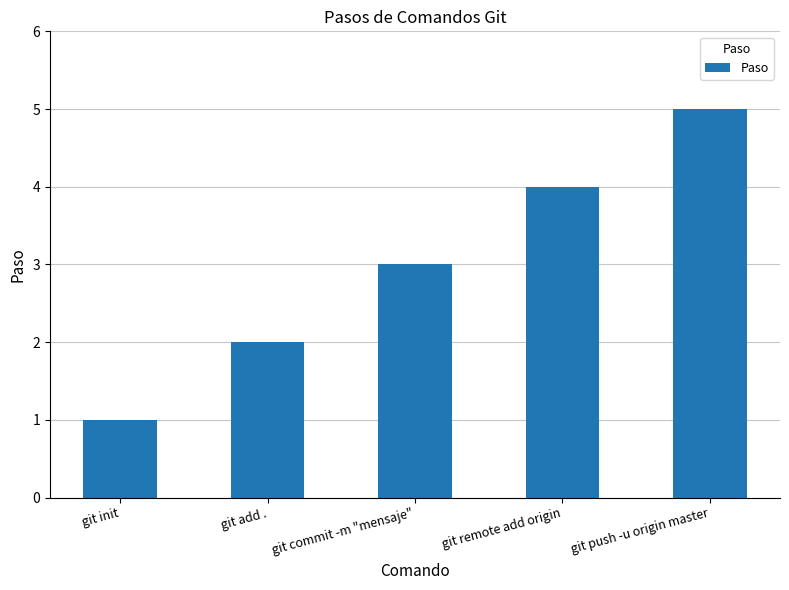

Does the chart contain stacked bars?

No